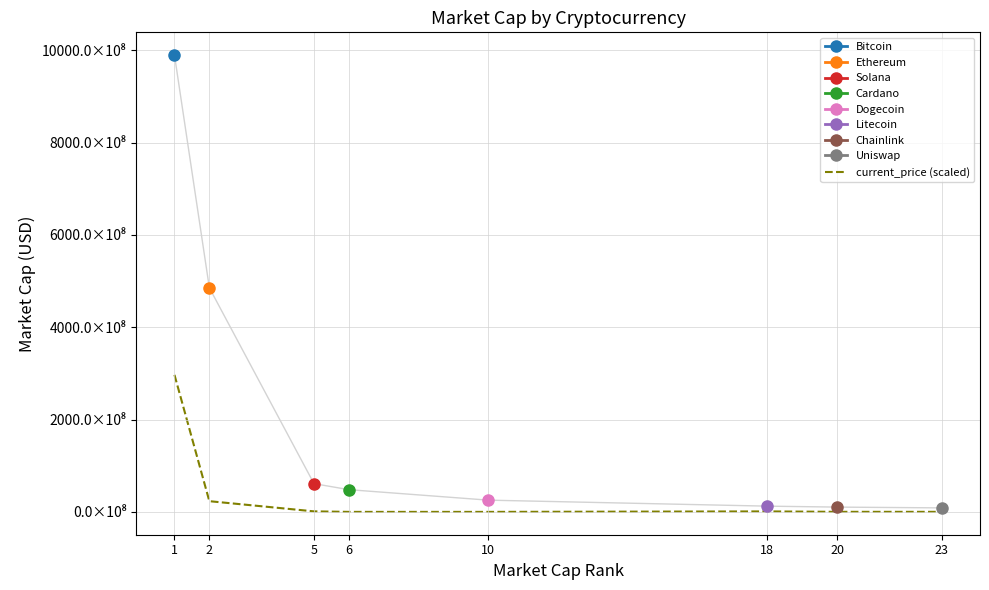

Is this an area chart (filled region under the line)?

No